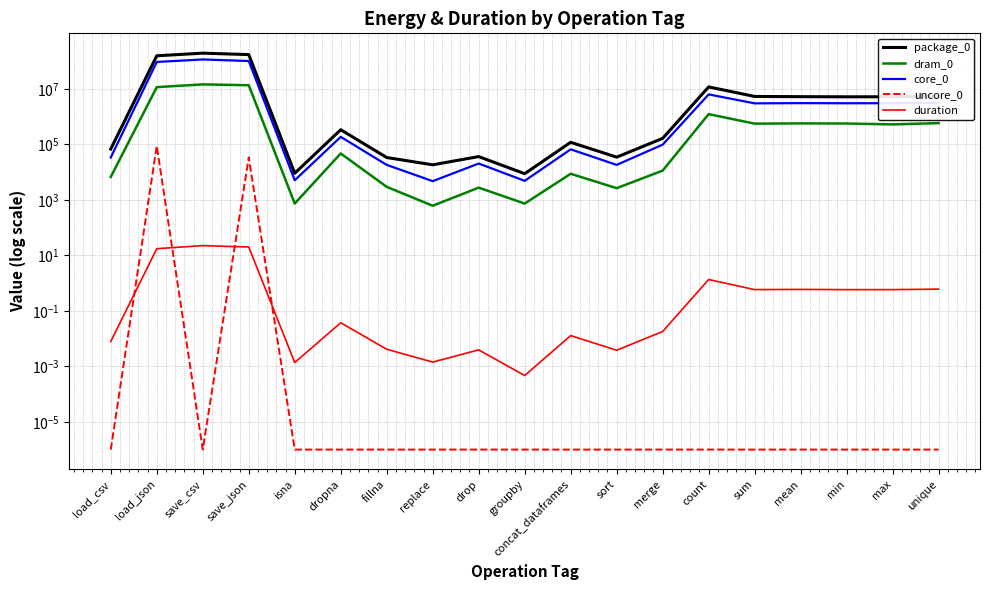

Does the chart display data point markers on the line(s)?

No